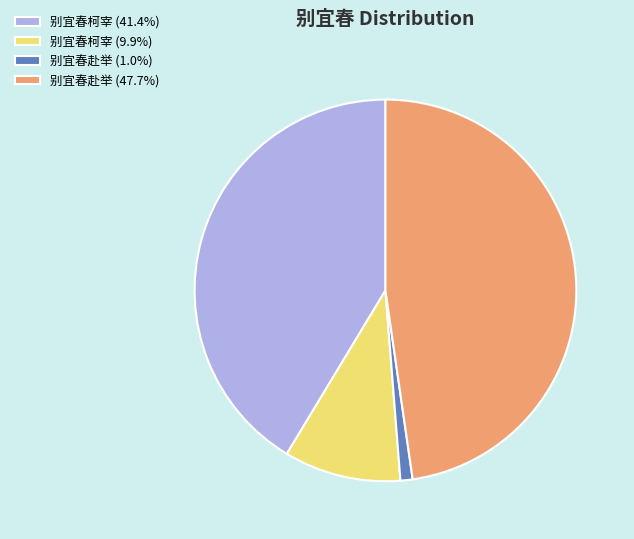

Do 别宜春柯宰 (41.4%) and 别宜春赴举 (1.0%) together represent more than half of the pie?

No